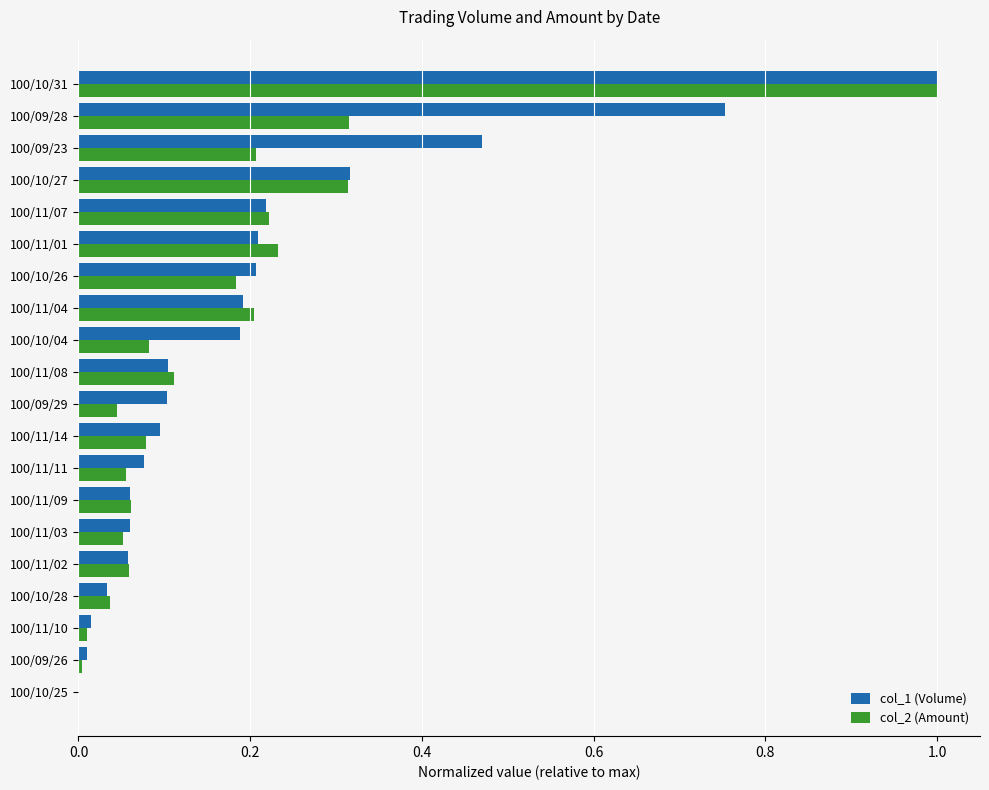

Count the number of data series in this chart.

2